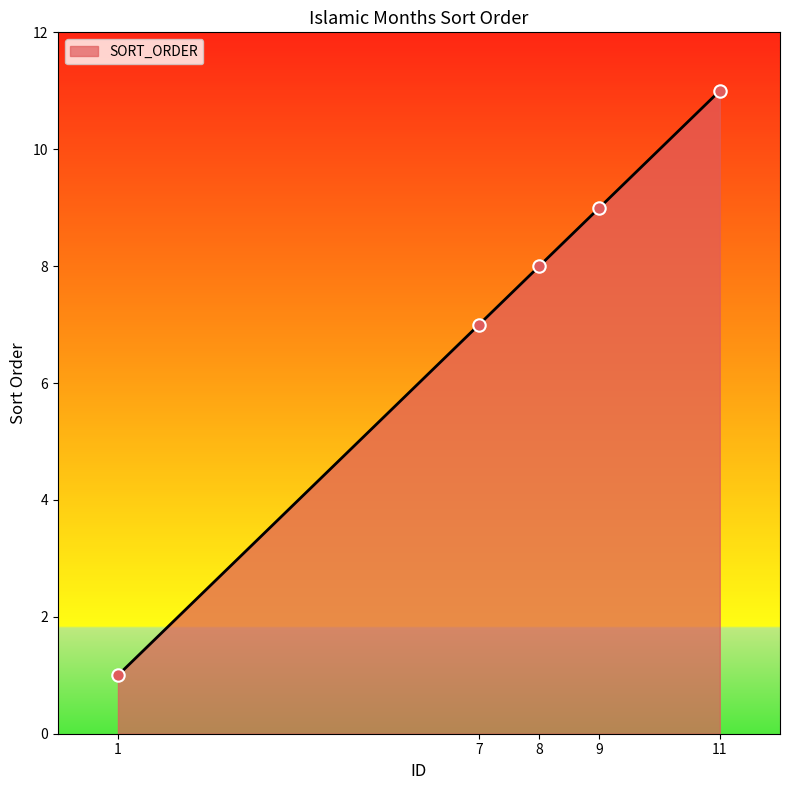

What is the change in value from 1 to 9?

+8